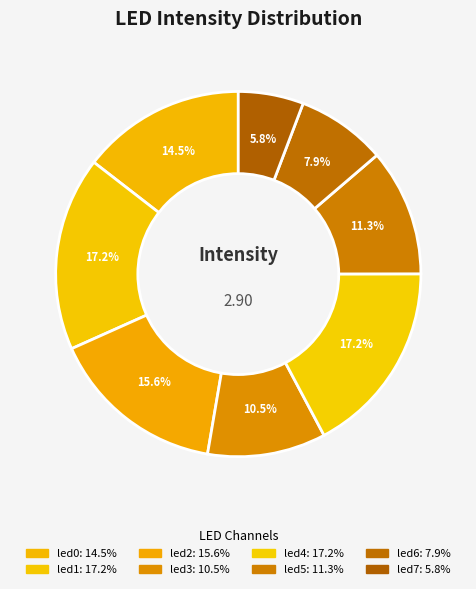

How many segments does this pie chart have?

8